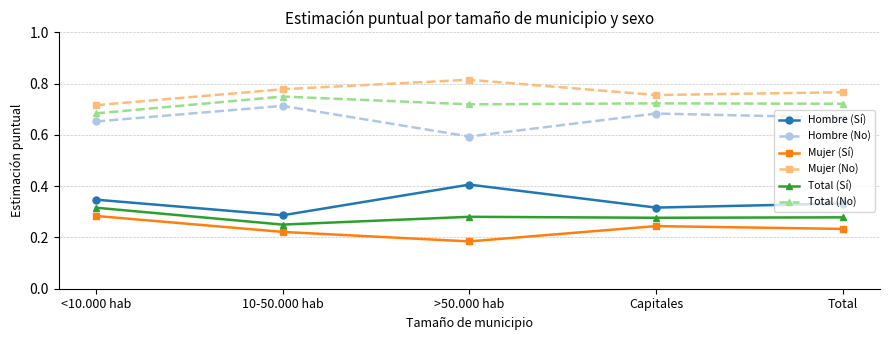

Is the value of Total (No) at Total greater than the value of Hombre (No) at <10.000 hab?

Yes